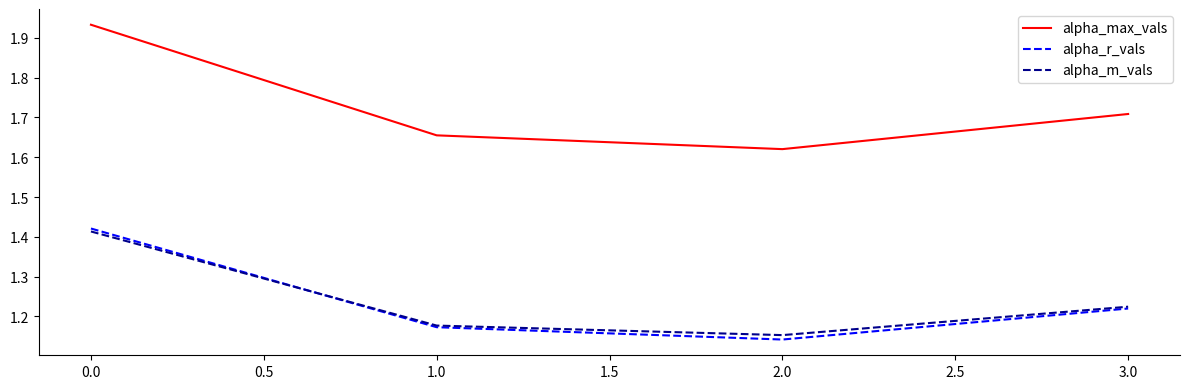

Is this an area chart (filled region under the line)?

No